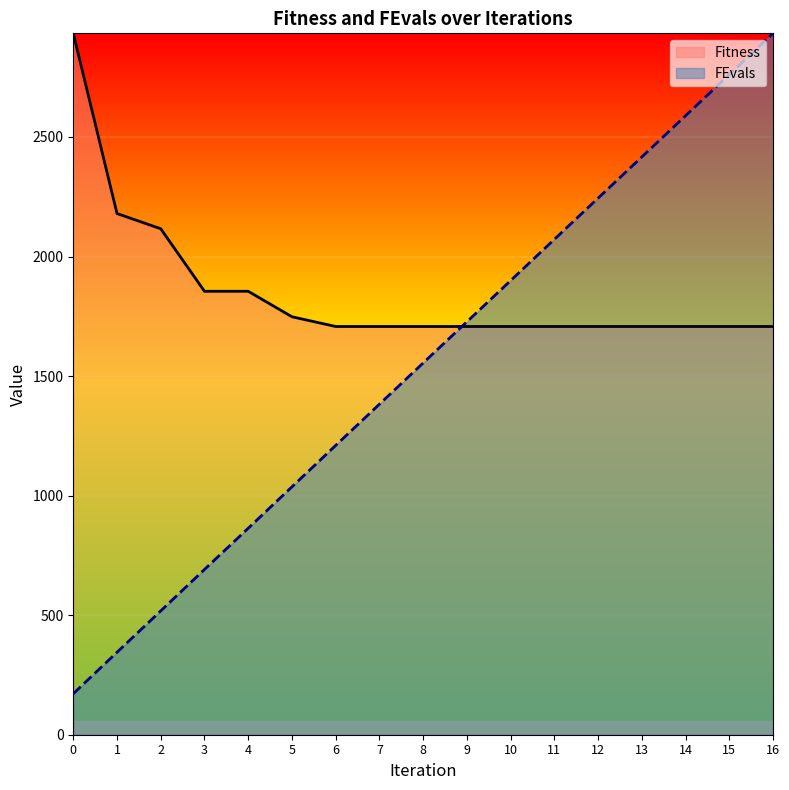

Which series ends up on top after the final intersection of FEvals and Fitness?

FEvals